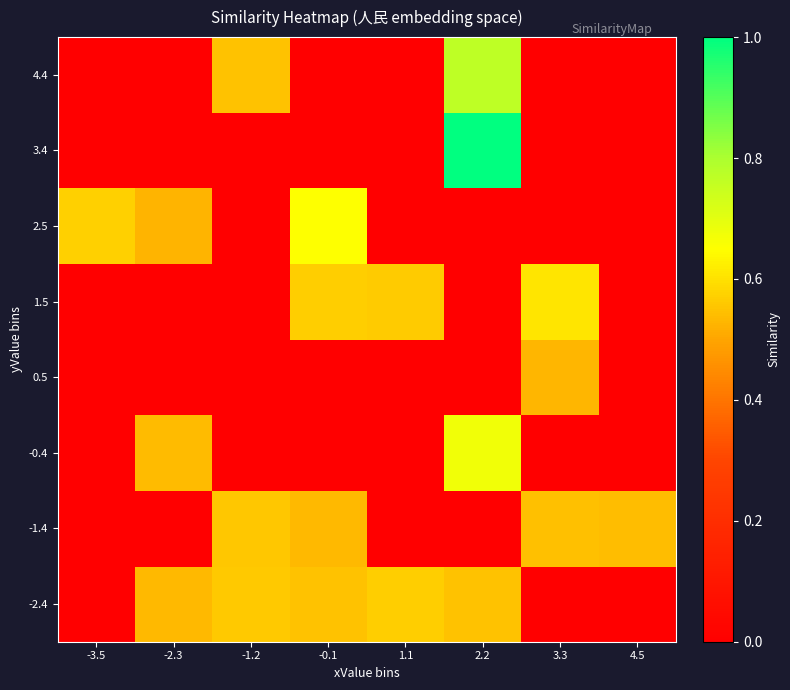

Reading left to right, extract all data points from this chart.

-2.4: -3.5=0.0	-2.3=0.5	-1.2=0.6	-0.1=0.5	1.1=0.6	2.2=0.5	3.3=0.0	4.5=0.0
-1.4: -3.5=0.0	-2.3=0.0	-1.2=0.6	-0.1=0.5	1.1=0.0	2.2=0.0	3.3=0.5	4.5=0.5
-0.4: -3.5=0.0	-2.3=0.5	-1.2=0.0	-0.1=0.0	1.1=0.0	2.2=0.7	3.3=0.0	4.5=0.0
0.5: -3.5=0.0	-2.3=0.0	-1.2=0.0	-0.1=0.0	1.1=0.0	2.2=0.0	3.3=0.5	4.5=0.0
1.5: -3.5=0.0	-2.3=0.0	-1.2=0.0	-0.1=0.6	1.1=0.6	2.2=0.0	3.3=0.6	4.5=0.0
2.5: -3.5=0.6	-2.3=0.5	-1.2=0.0	-0.1=0.7	1.1=0.0	2.2=0.0	3.3=0.0	4.5=0.0
3.4: -3.5=0.0	-2.3=0.0	-1.2=0.0	-0.1=0.0	1.1=0.0	2.2=1.0	3.3=0.0	4.5=0.0
4.4: -3.5=0.0	-2.3=0.0	-1.2=0.5	-0.1=0.0	1.1=0.0	2.2=0.8	3.3=0.0	4.5=0.0